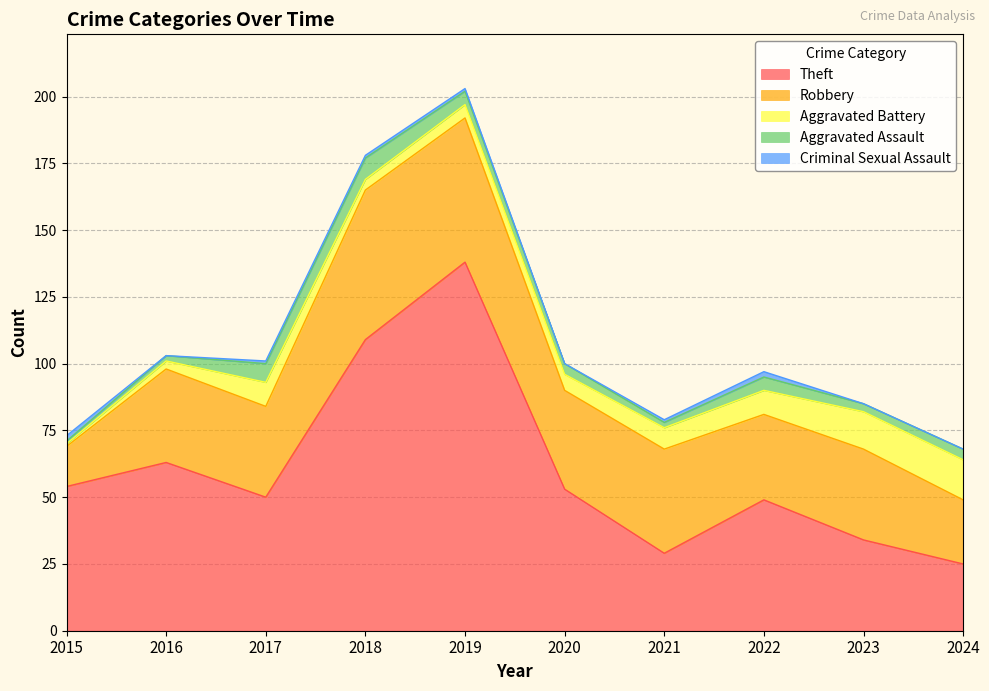

At which label does Criminal Sexual Assault reach its minimum?

2016